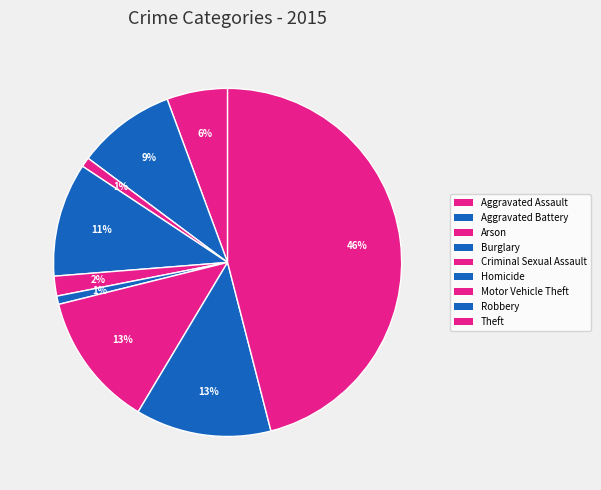

How many segments does this pie chart have?

9